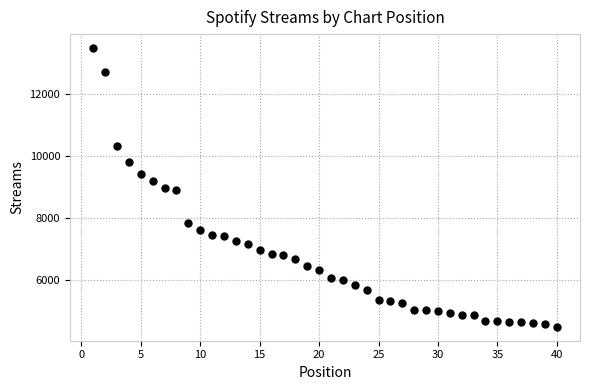

What is the range of Y values (max minus min)?

9018